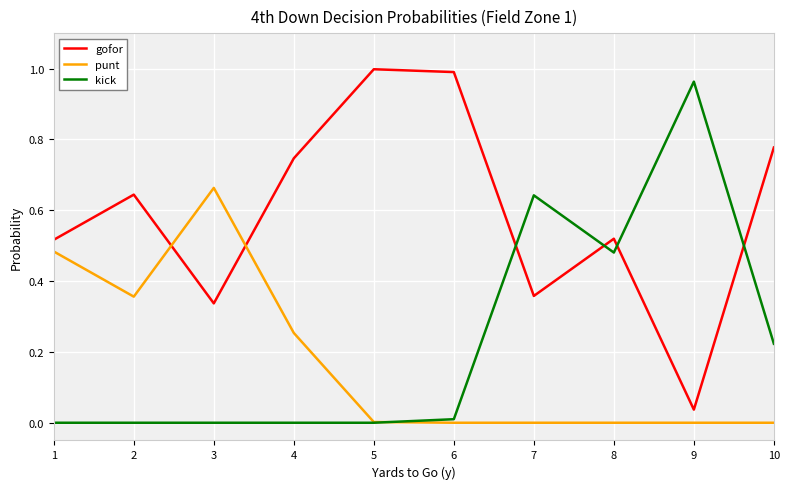

How many distinct data groups are displayed?

3